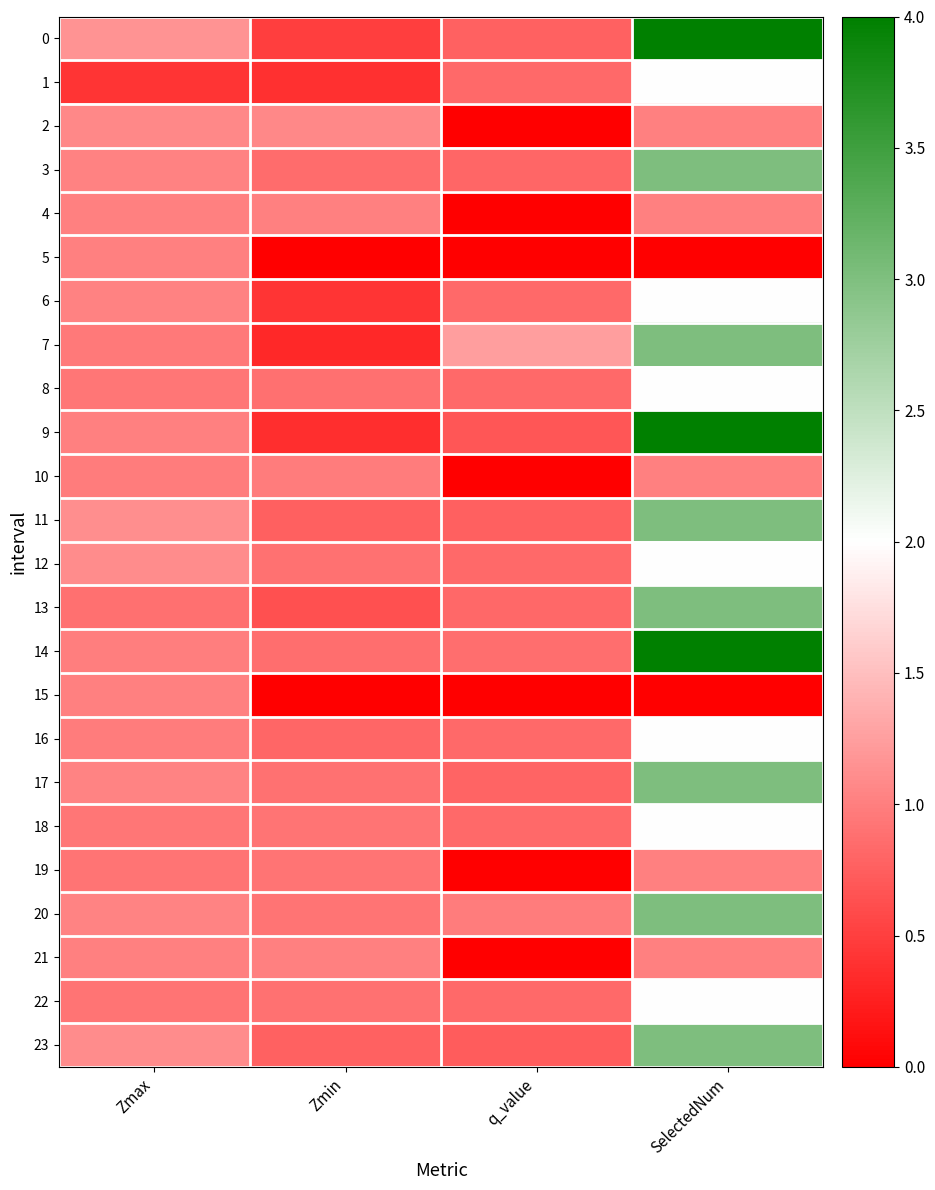

Which series has the largest total across all categories?

14